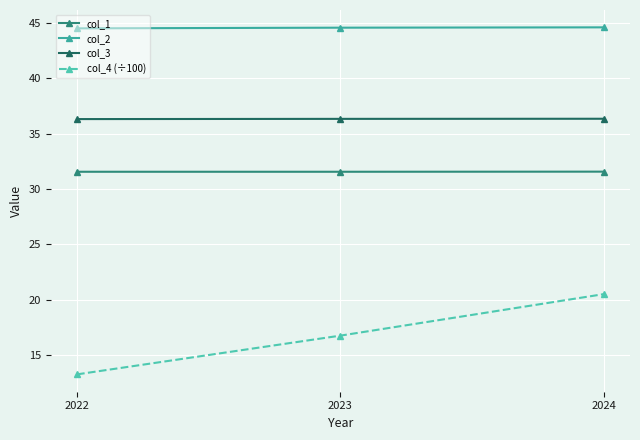

What is the sum of all col_4 (÷100) values?

50.5